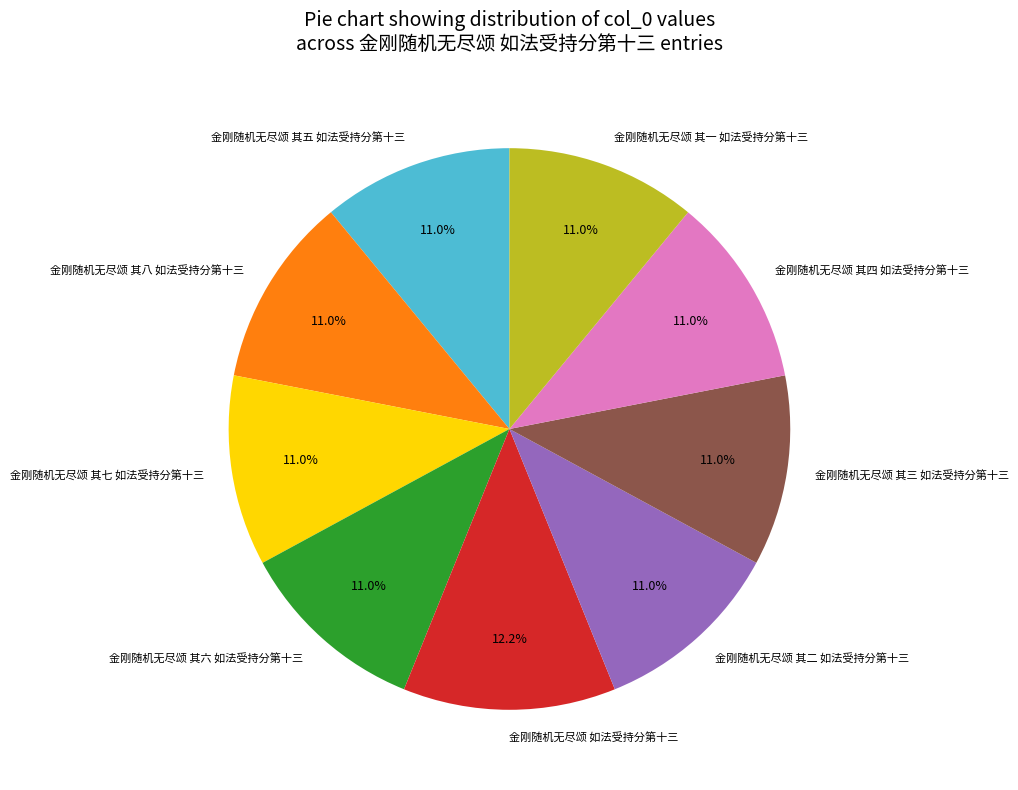

How much of the chart is everything except 金刚随机无尽颂 其二 如法受持分第十三?

89.0%